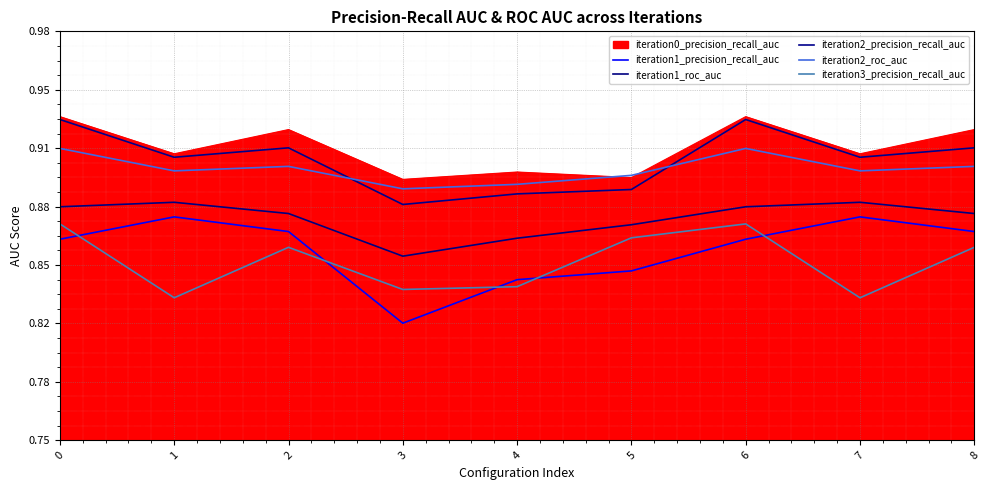

Between 8 and 5, which is larger?

8